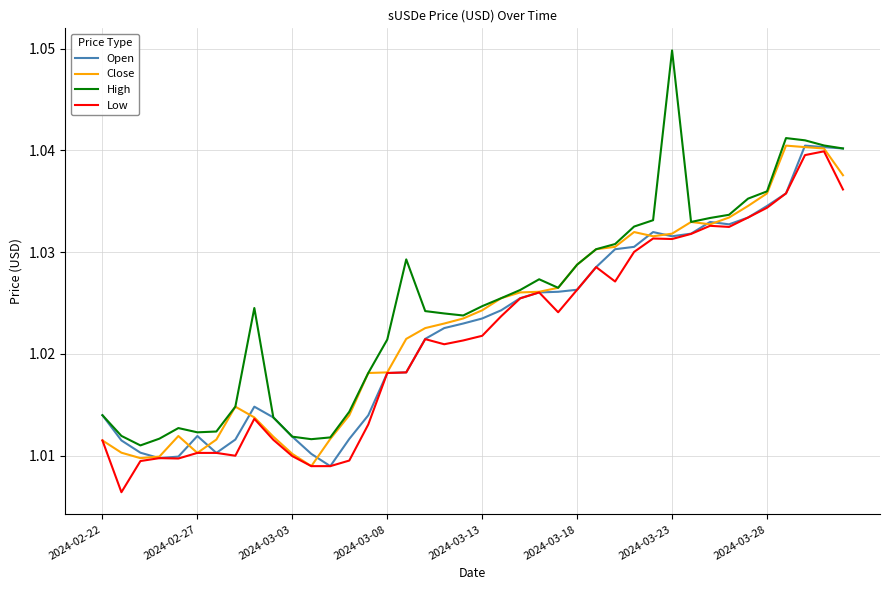

In Open, how many points are lower than both neighbors (excluding endpoints)?

5